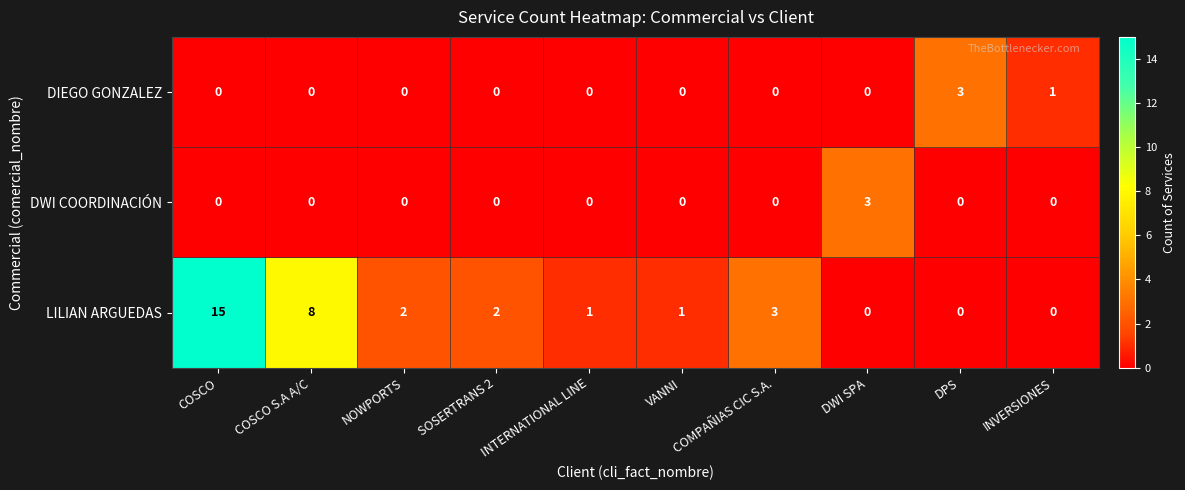

True or false: DIEGO GONZALEZ has a value of 0 at NOWPORTS.

True